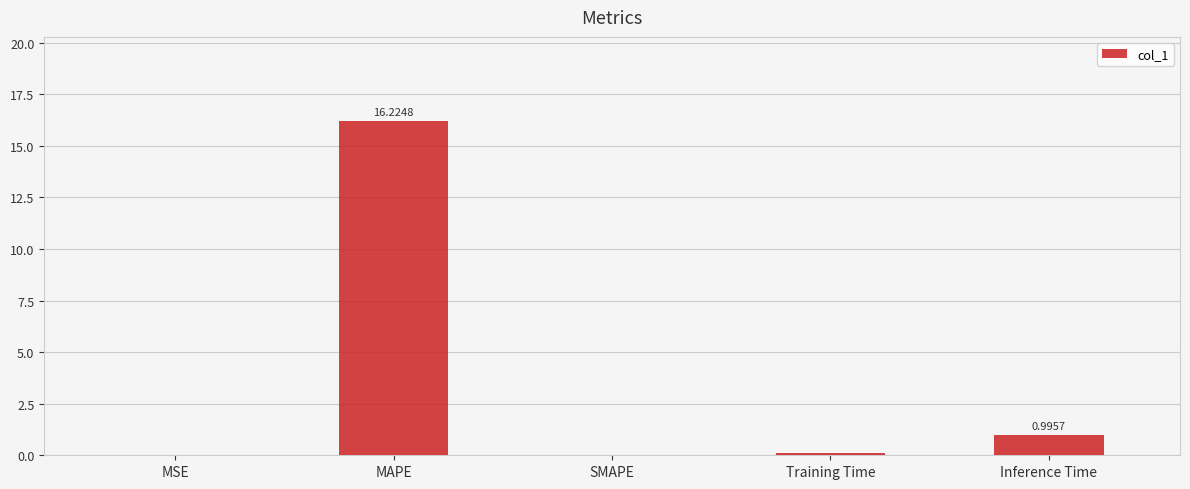

At which category does the chart reach its peak across all series?

MAPE